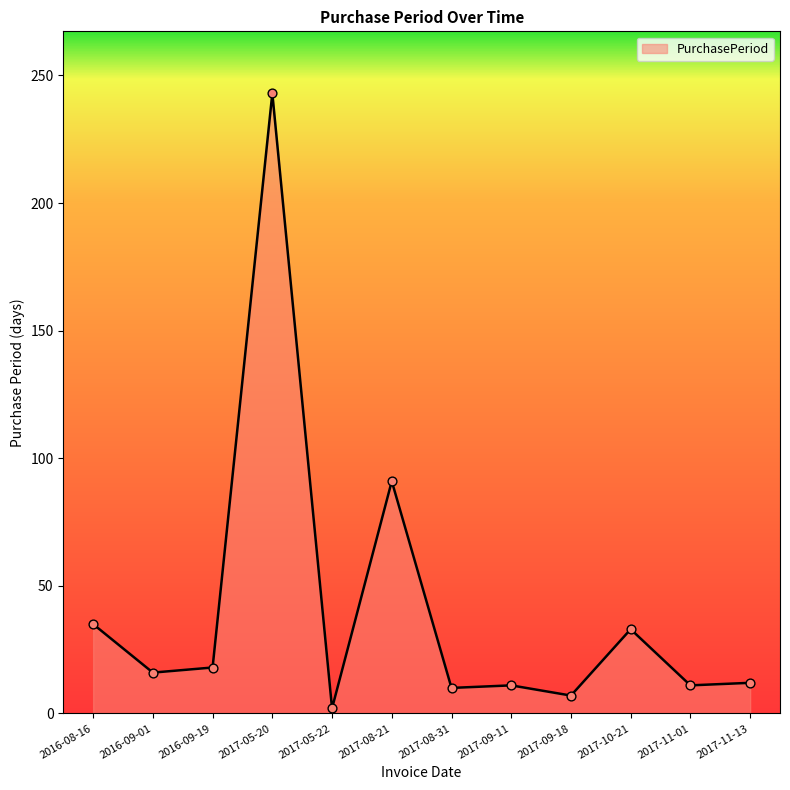

Approximately how many times larger is the value at 2017-08-21 compared to 2017-09-18?

13.0